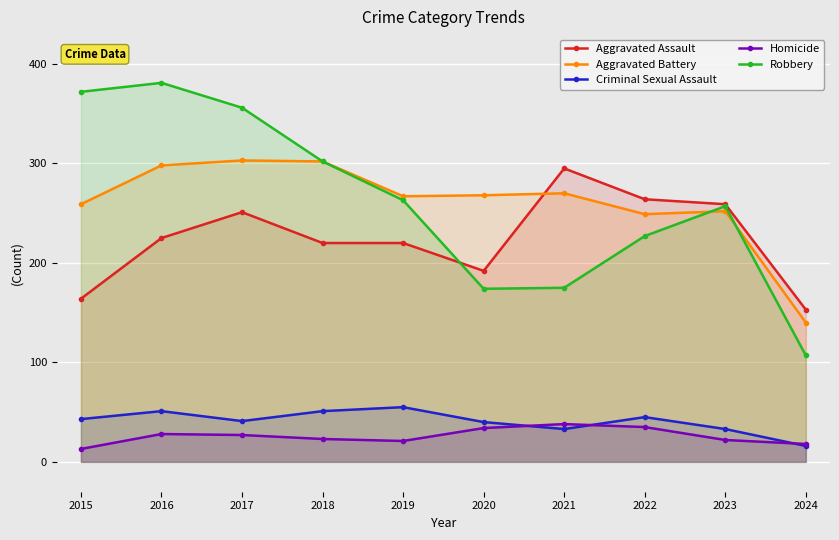

Count the number of categories in the chart.

10